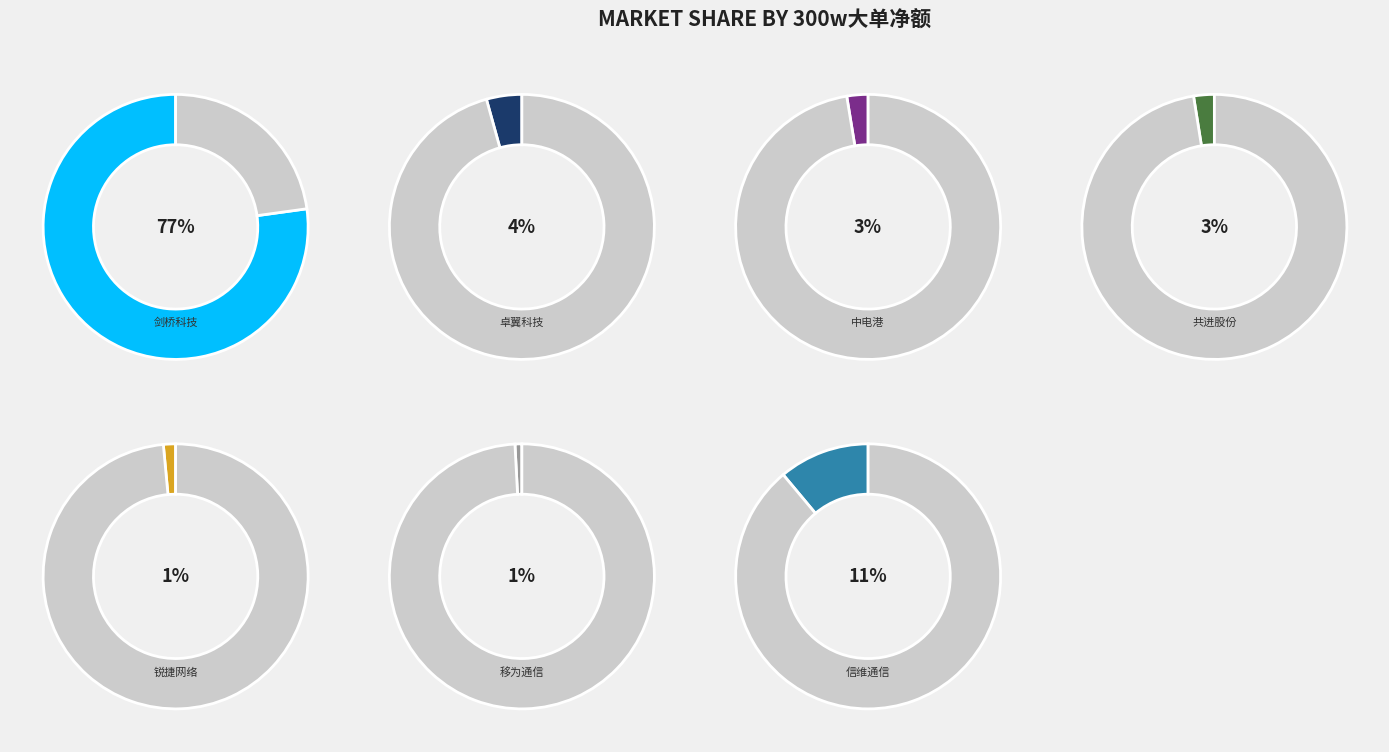

What percentage is the 卓翼科技 slice, to the nearest percent?

4%